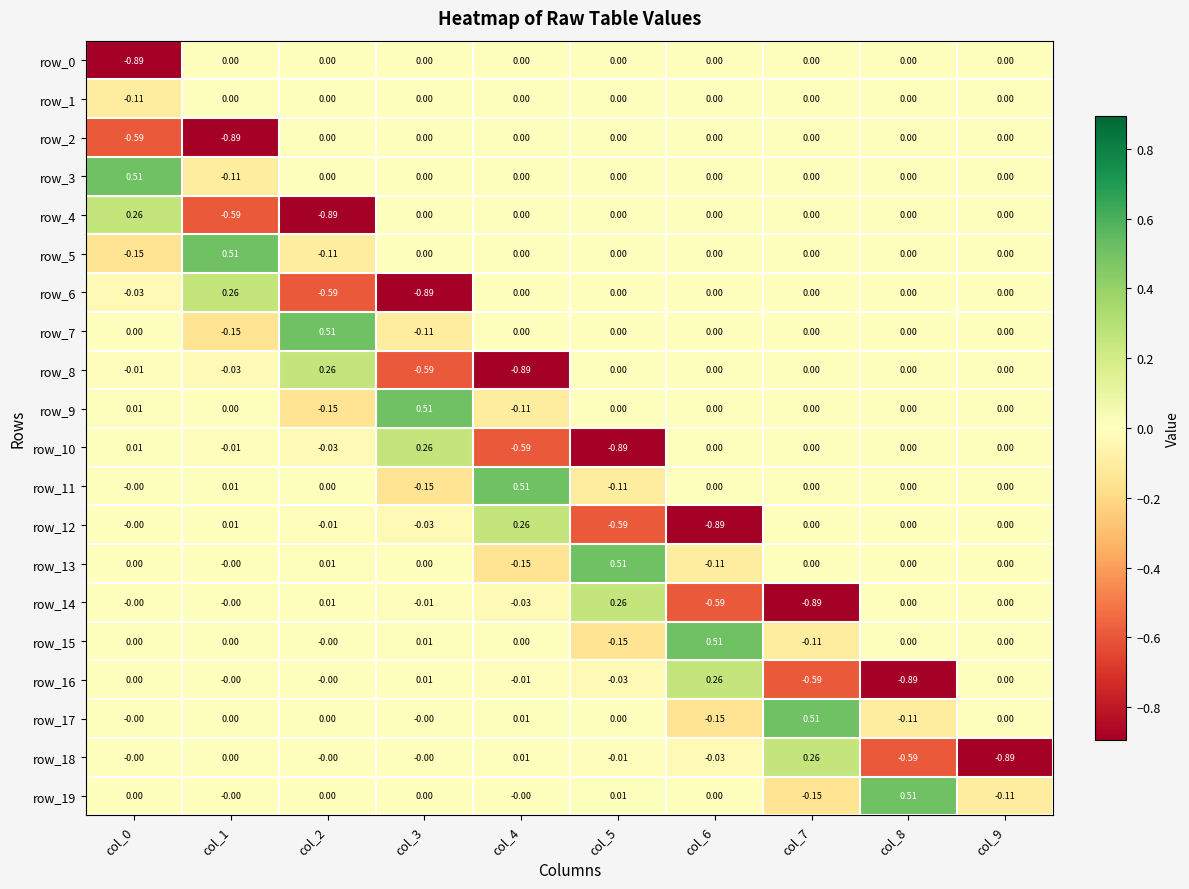

Which series changed the most between col_5 and col_9?

row_10